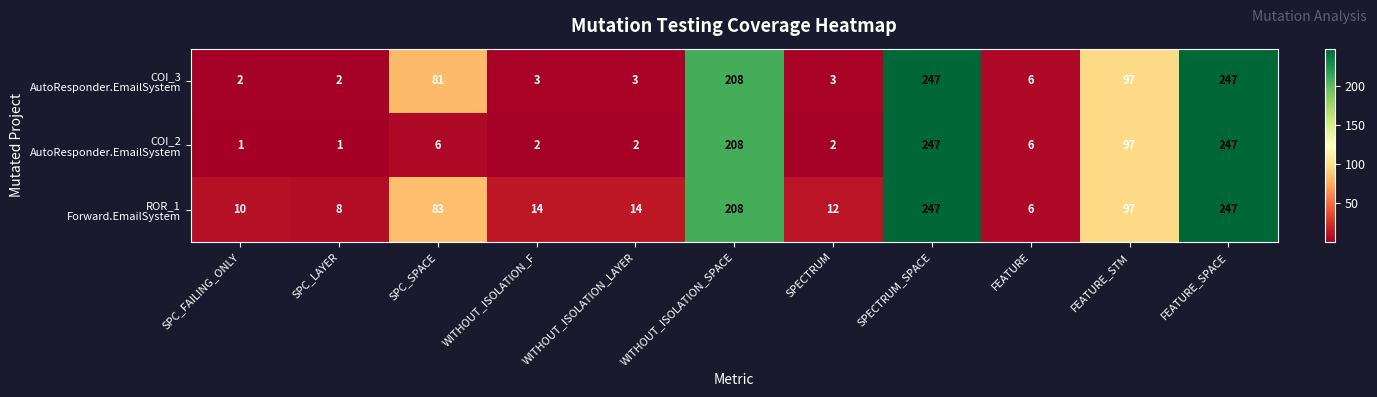

At how many categories does at least one series exceed 35?

5